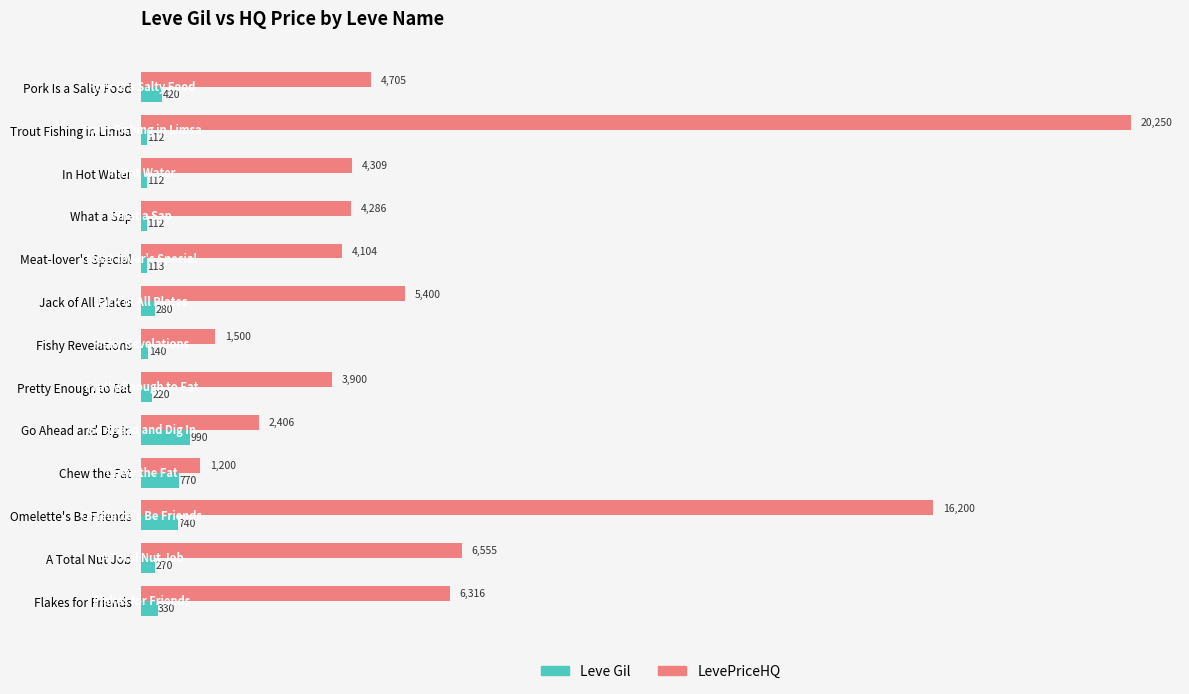

Count the number of data series in this chart.

2